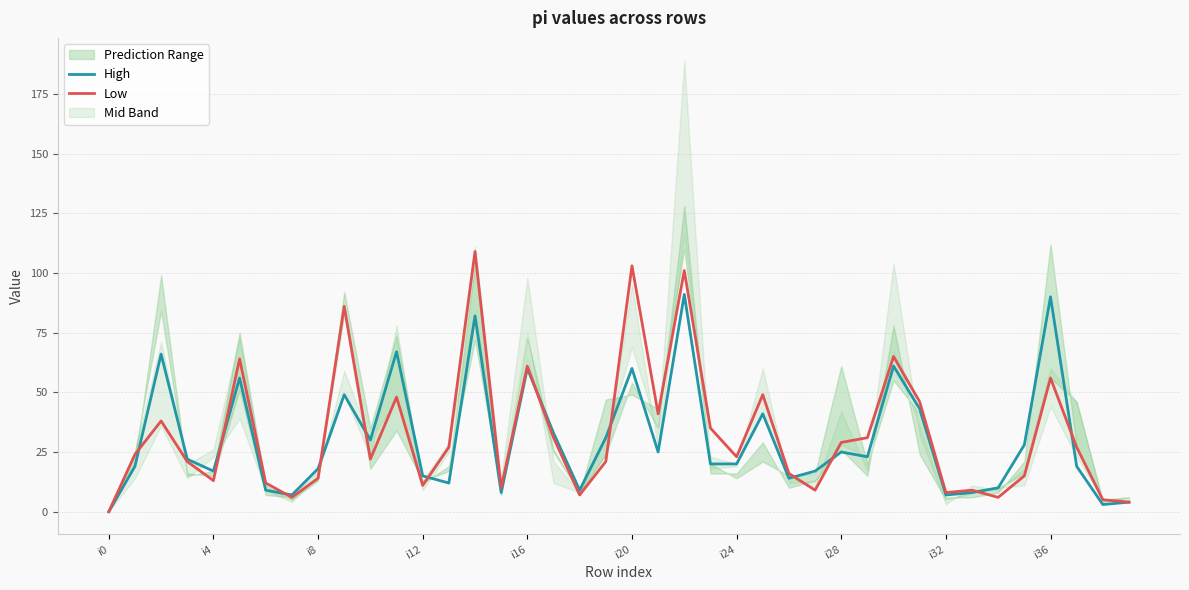

After their last crossing, which series has the higher values: Low or High?

Low